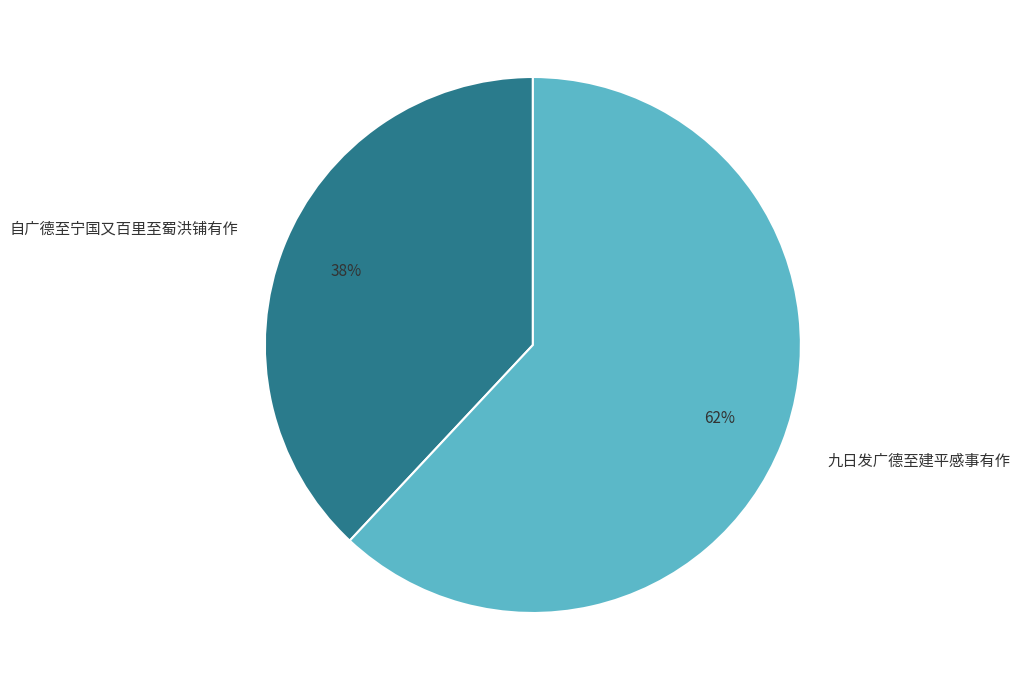

To the nearest percent, what portion does 九日发广德至建平感事有作 represent?

62%